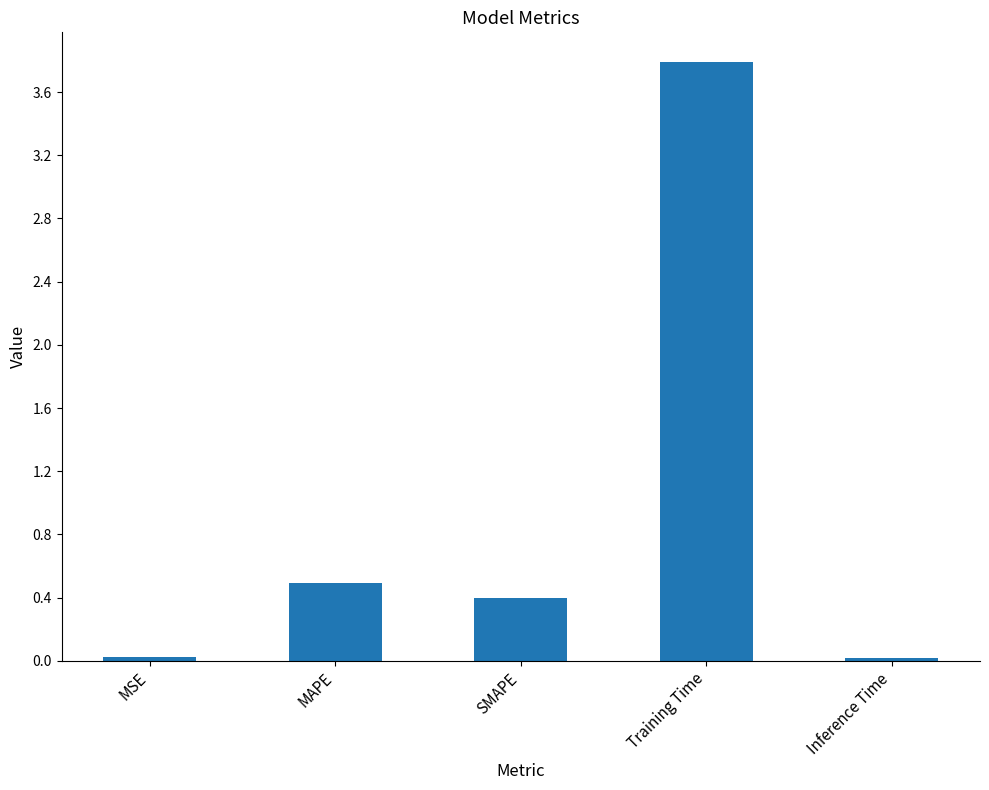

The value at Inference Time is 0.0. True or false?

True